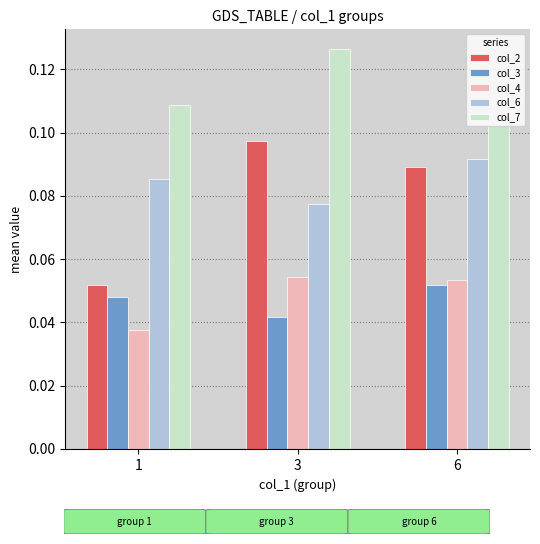

Are the bars grouped side by side (vs. stacked)?

Yes